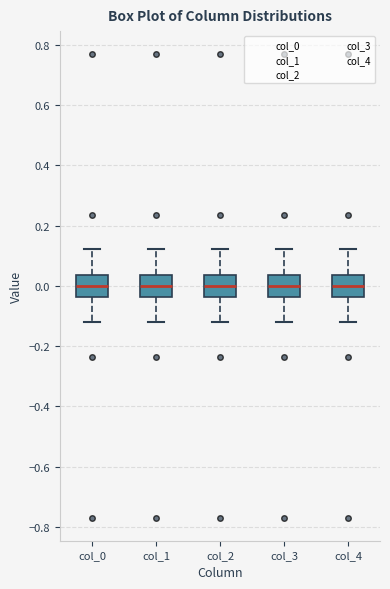

Where does the lower whisker of the box for col_3 end on the y-axis? The values are not printed on the chart, so give them approximately, as read against the axis.

-0.12